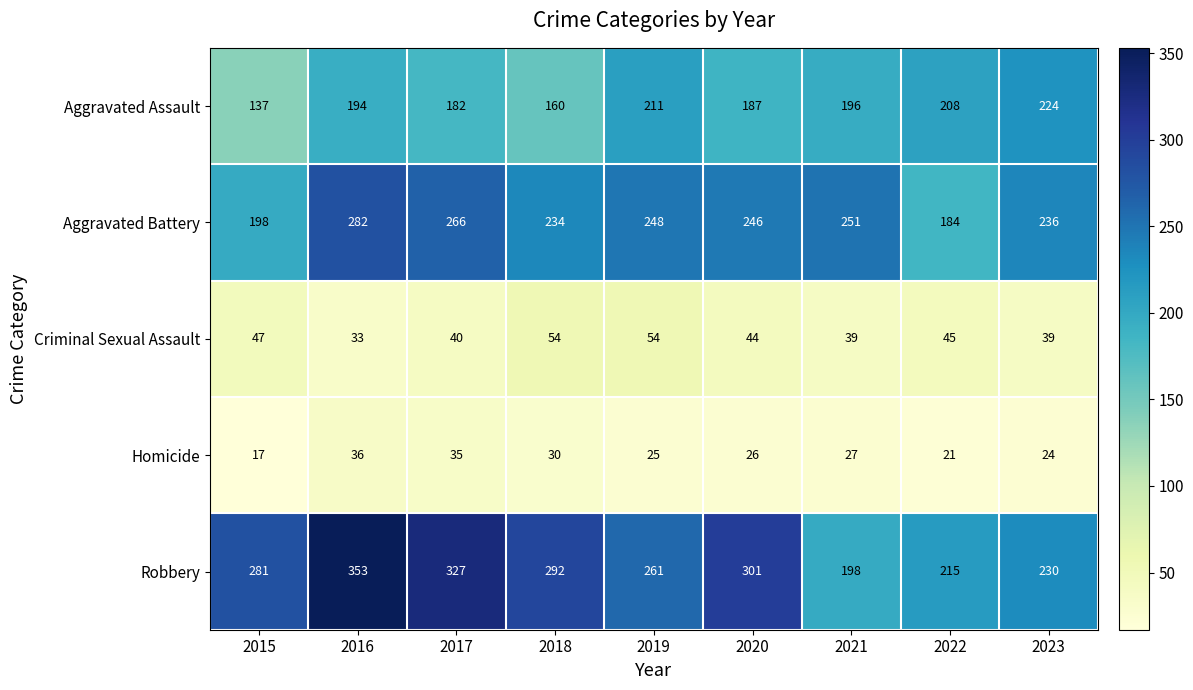

What is the total value across all series at 2018?

770